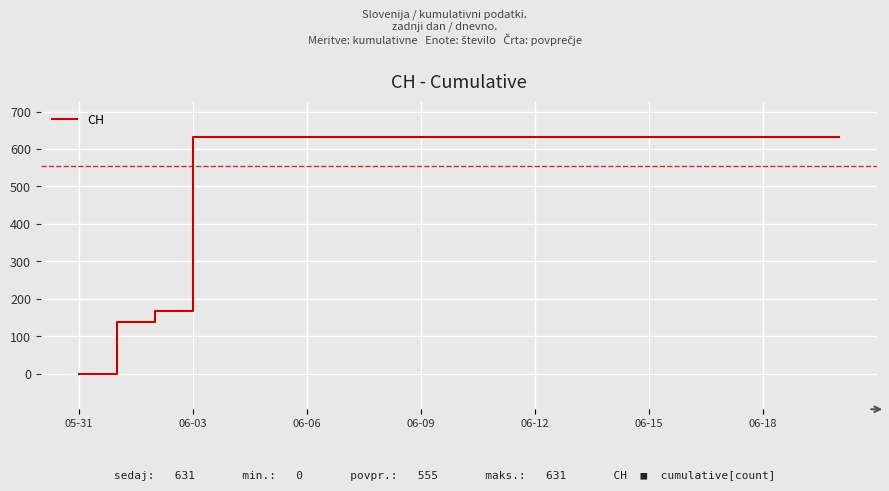

What is the difference between the maximum and minimum values?

631